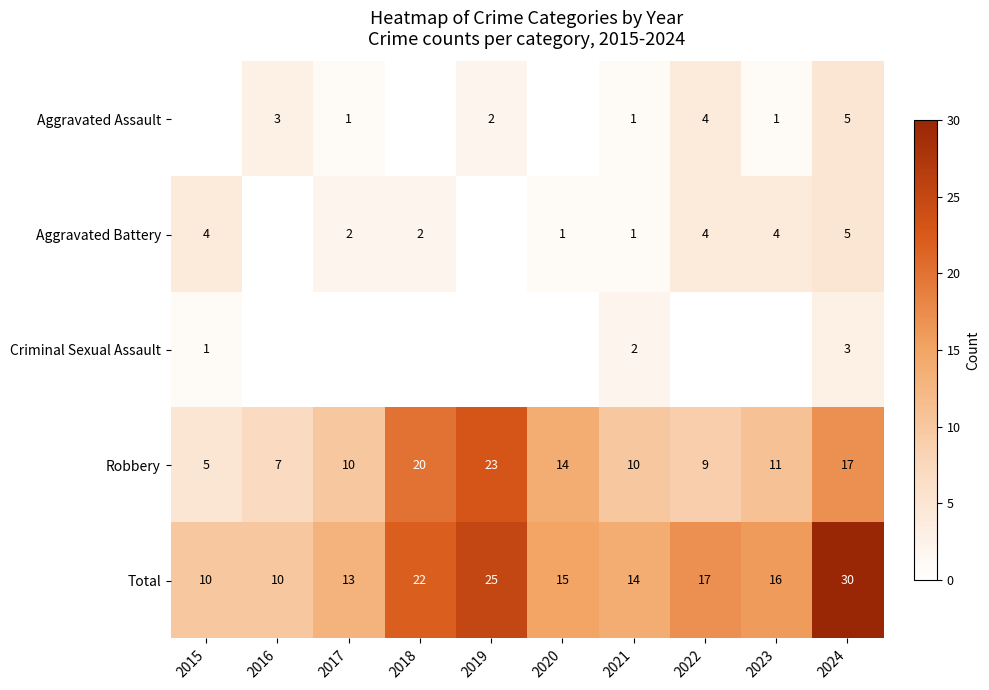

What is the difference between the maximum and second lowest values in the Robbery series?

16